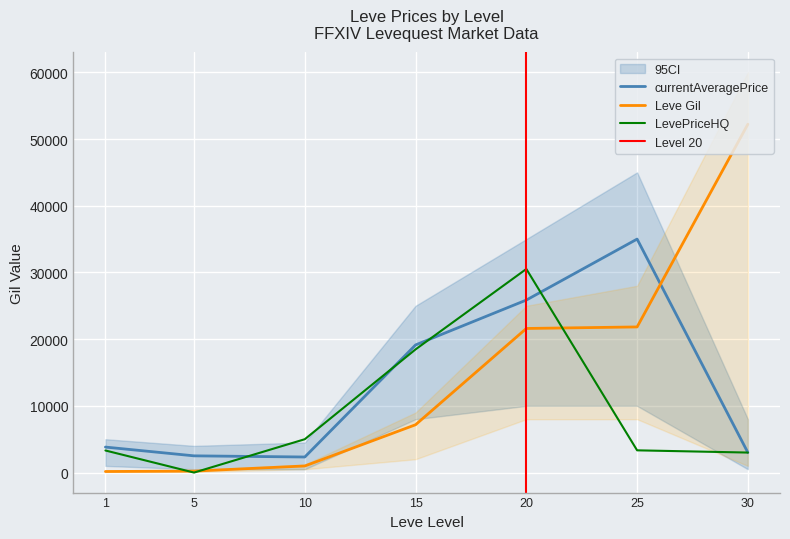

Rank the series at 30 from highest to lowest value.

Leve Gil, currentAveragePrice, LevePriceHQ